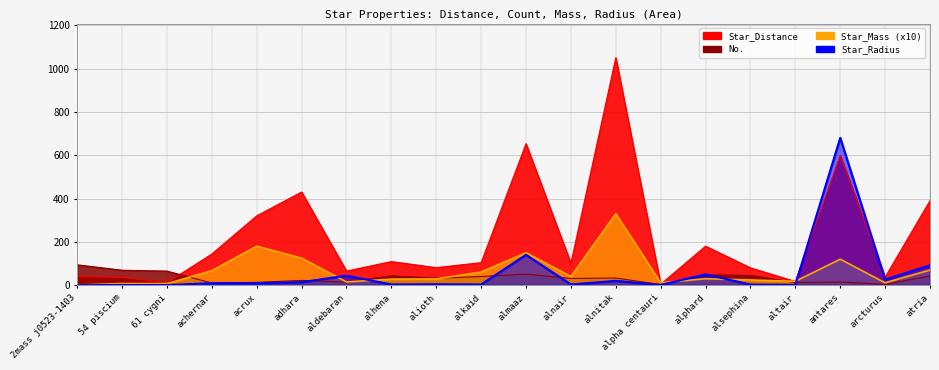

Read the Star_Mass value at altair.

18.0